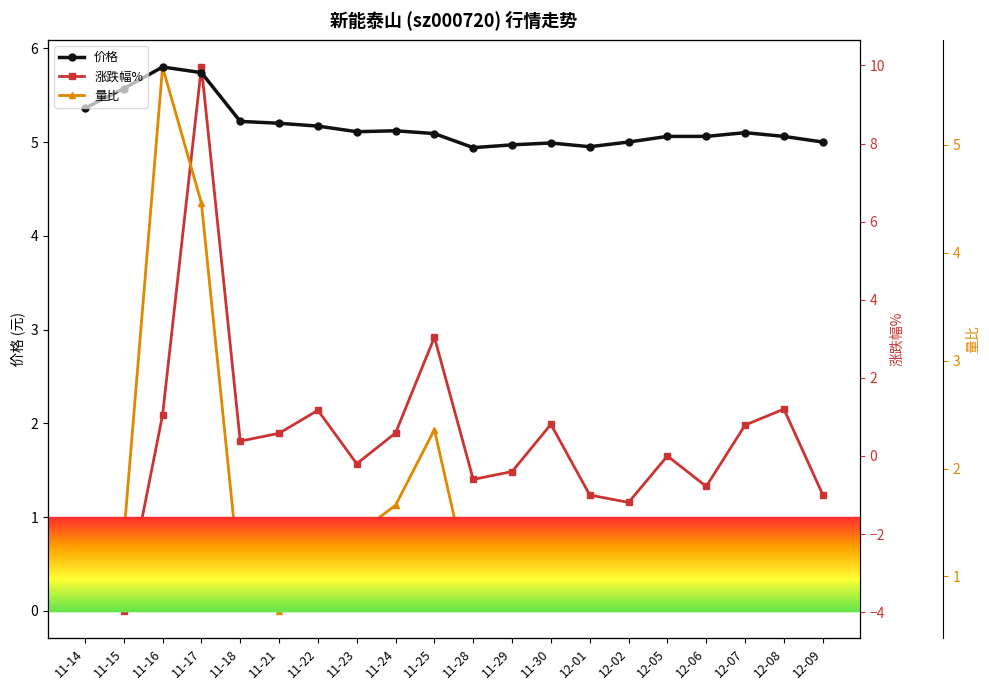

What is the total value across all series at 11-28?

5.1